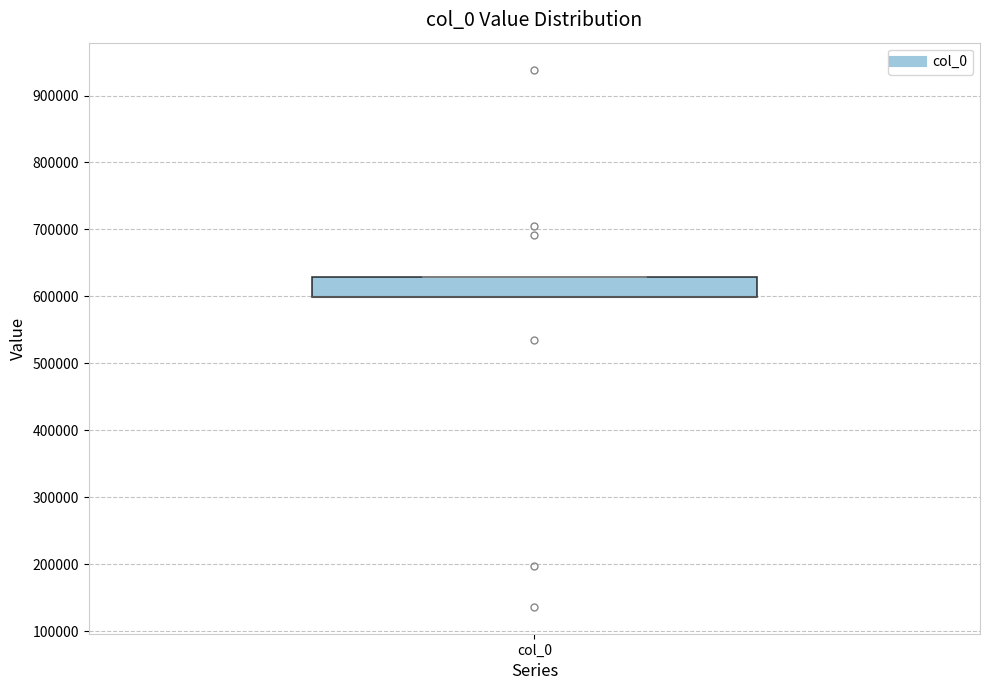

Read this box plot against the y-axis: the position of the median line, the range covered by the box, and the ends of both whiskers. The values are not printed on the chart, so give them approximately, as read against the axis.

median 600000 (drawn on the box's lower edge), box 600000 to 630000, whiskers 600000 to 630000